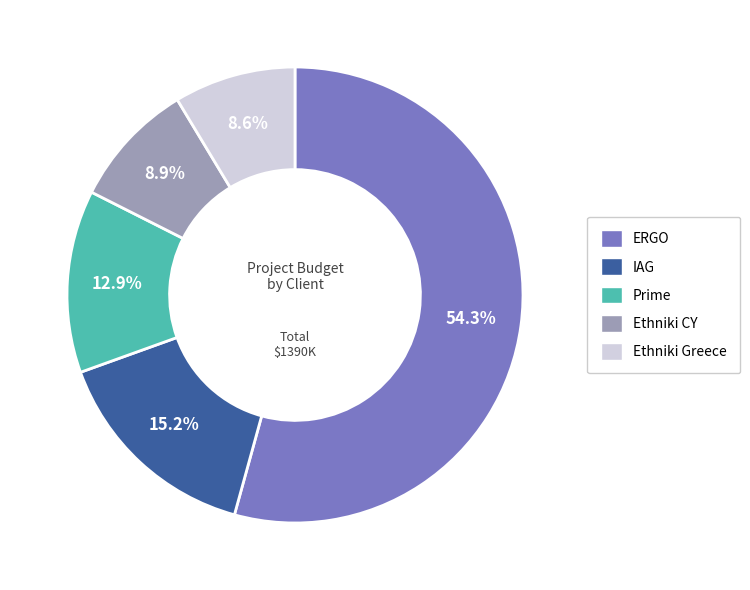

Count the number of slices in the pie.

5